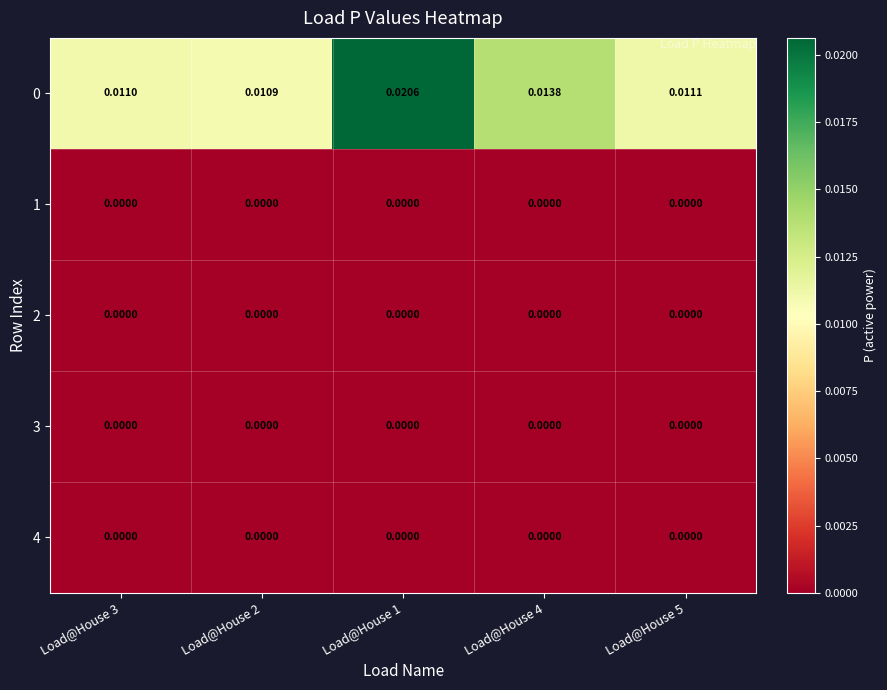

At which category is the sum across all series the highest?

Load@House 1